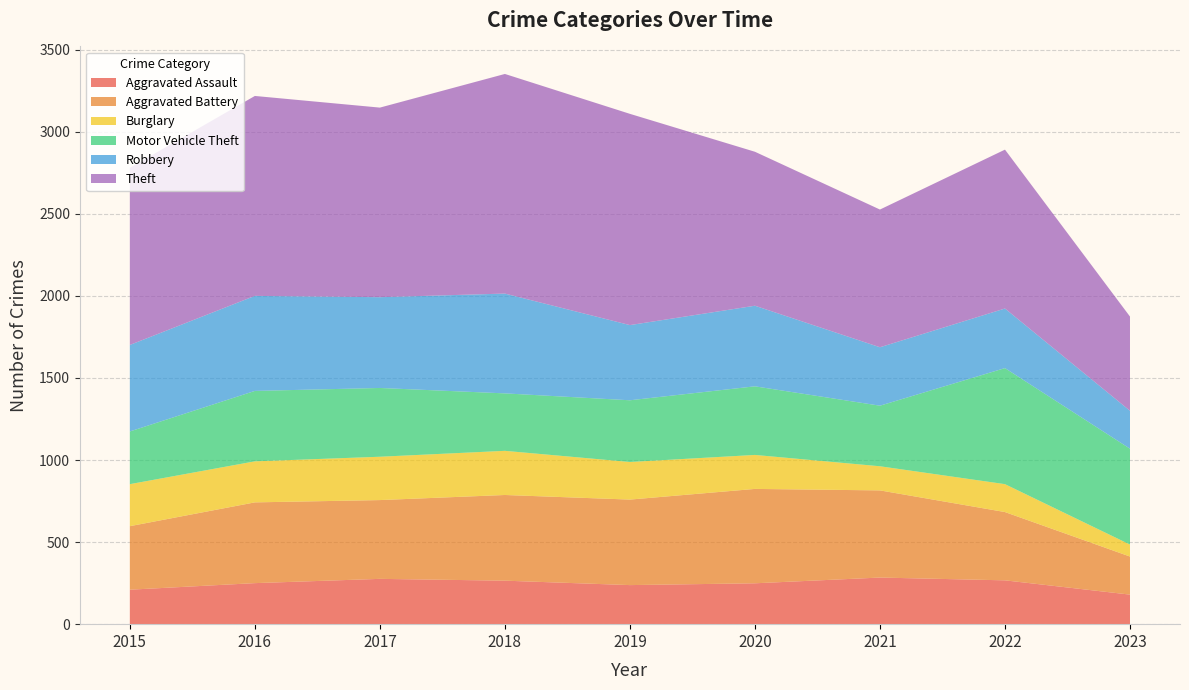

Reading left to right, extract all data points from this chart.

Aggravated Assault: 2015=210	2016=250	2017=276	2018=265	2019=238	2020=249	2021=284	2022=267	2023=180
Aggravated Battery: 2015=387	2016=492	2017=480	2018=522	2019=521	2020=575	2021=531	2022=416	2023=232
Burglary: 2015=256	2016=250	2017=264	2018=269	2019=229	2020=207	2021=147	2022=170	2023=73
Motor Vehicle Theft: 2015=321	2016=429	2017=419	2018=350	2019=376	2020=418	2021=369	2022=707	2023=584
Robbery: 2015=527	2016=579	2017=553	2018=608	2019=458	2020=491	2021=356	2022=363	2023=231
Theft: 2015=1079	2016=1218	2017=1155	2018=1338	2019=1287	2020=938	2021=839	2022=968	2023=574